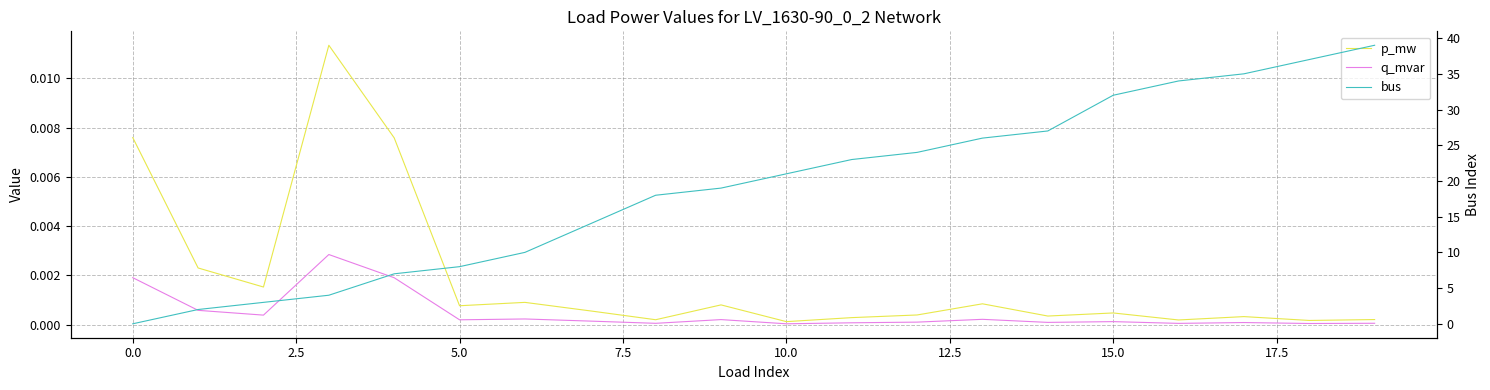

What is the label of the 3rd point from the right?

17